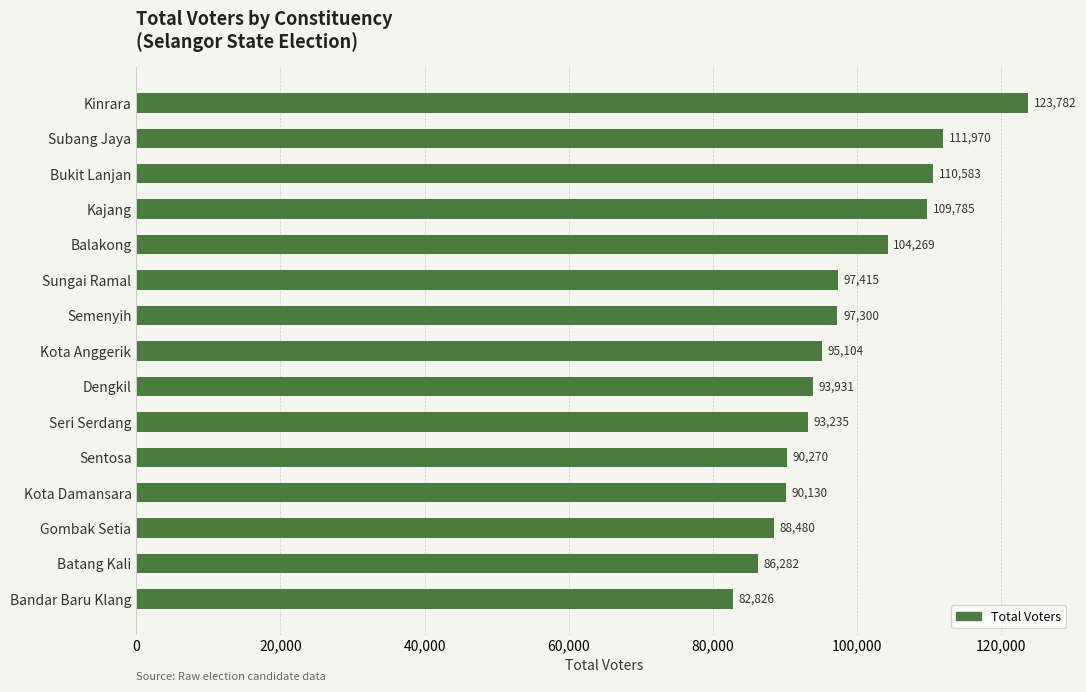

What is the average value?

98357